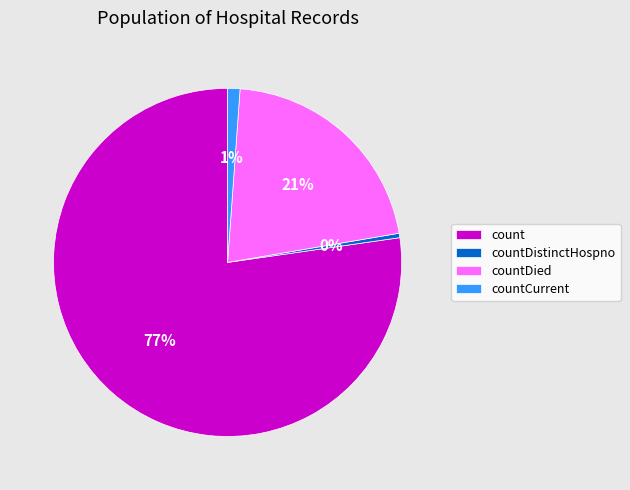

What is the largest slice in the pie chart?

count